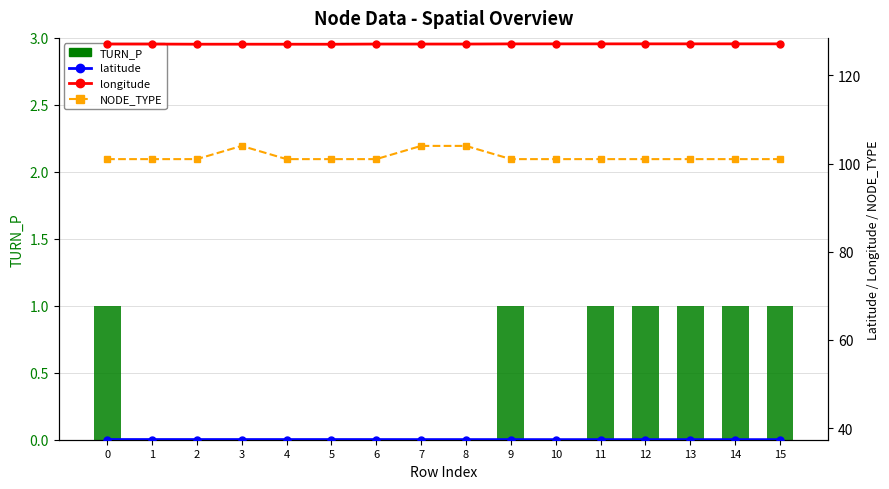

At which label does TURN_P reach its minimum?

1